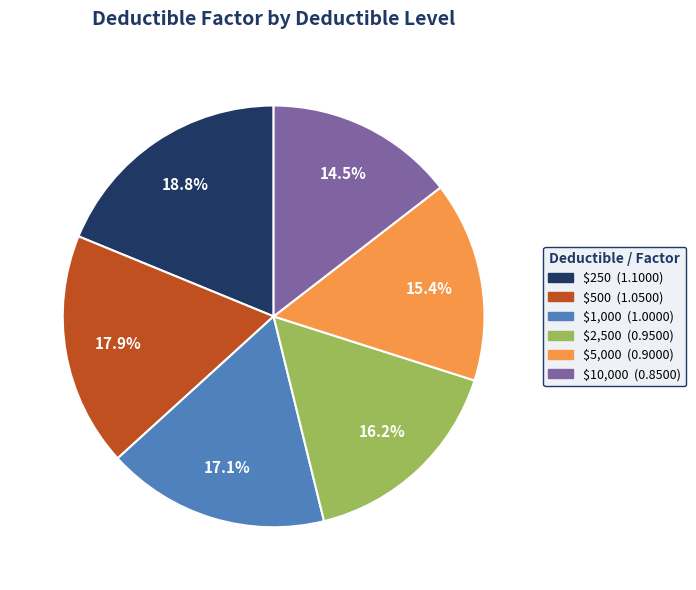

Which category has the smallest portion of the pie?

$10,000